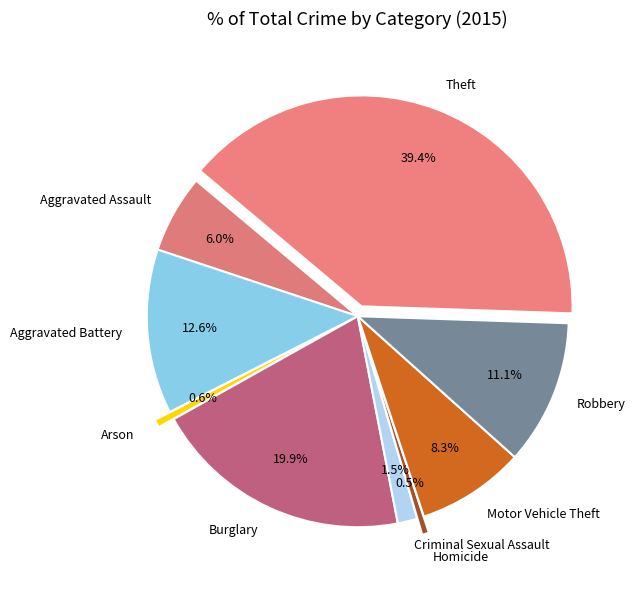

To the nearest percent, what is the difference between the Theft and Homicide slice percentages?

39%